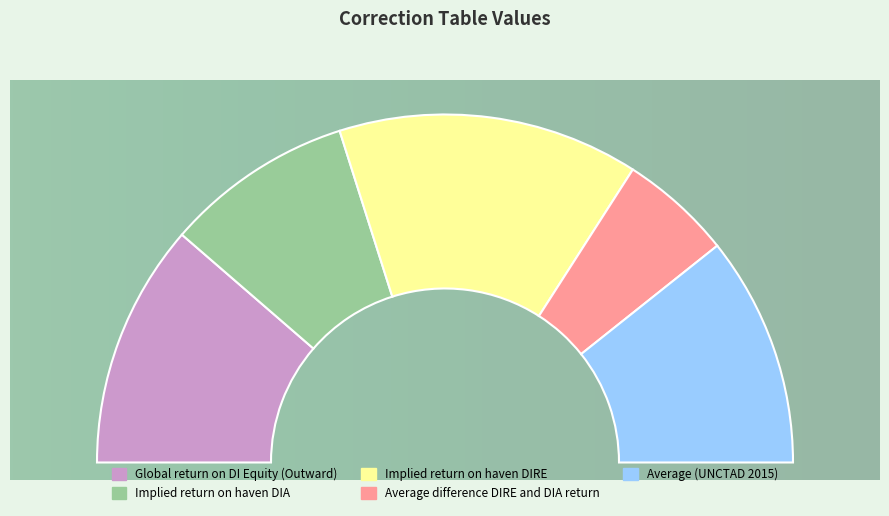

Is there a majority slice in this chart?

No